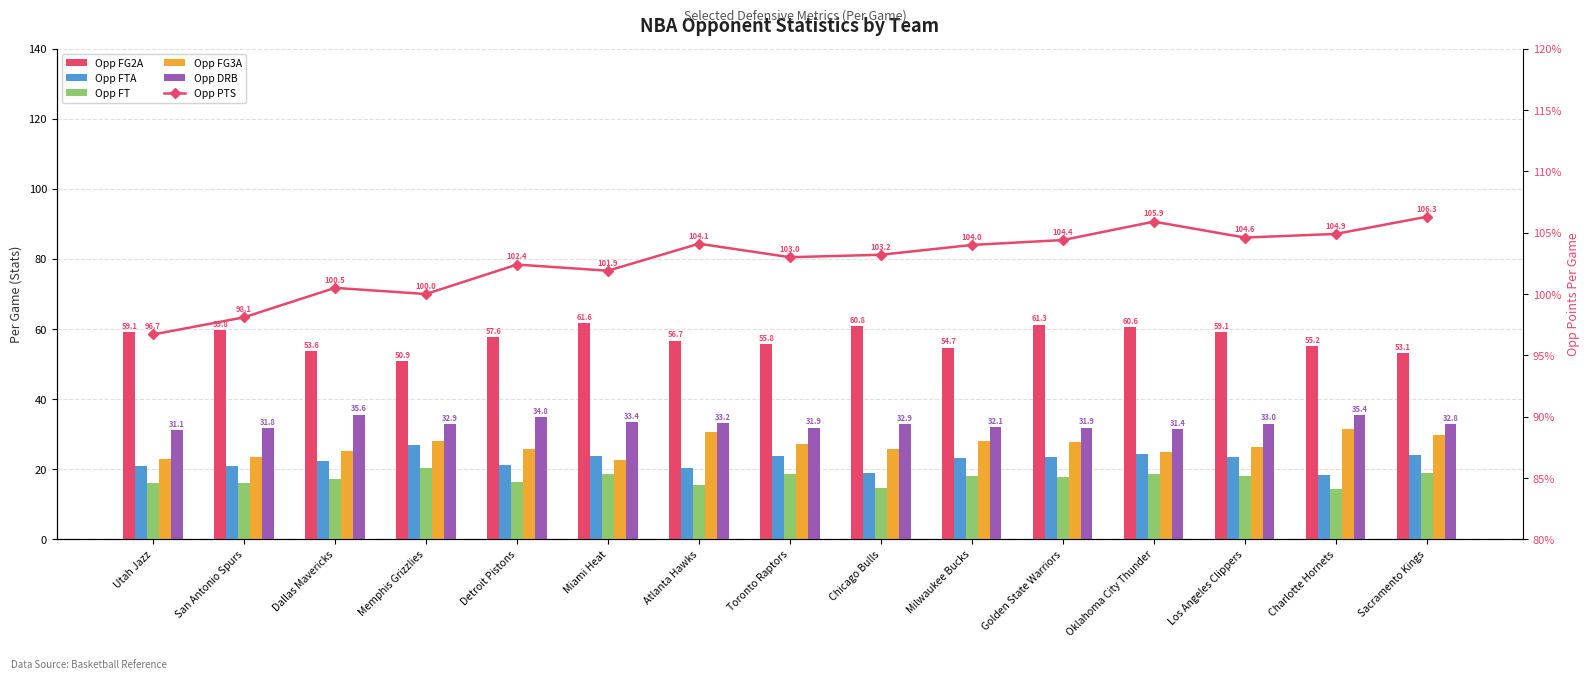

How many series are shown in this chart?

6